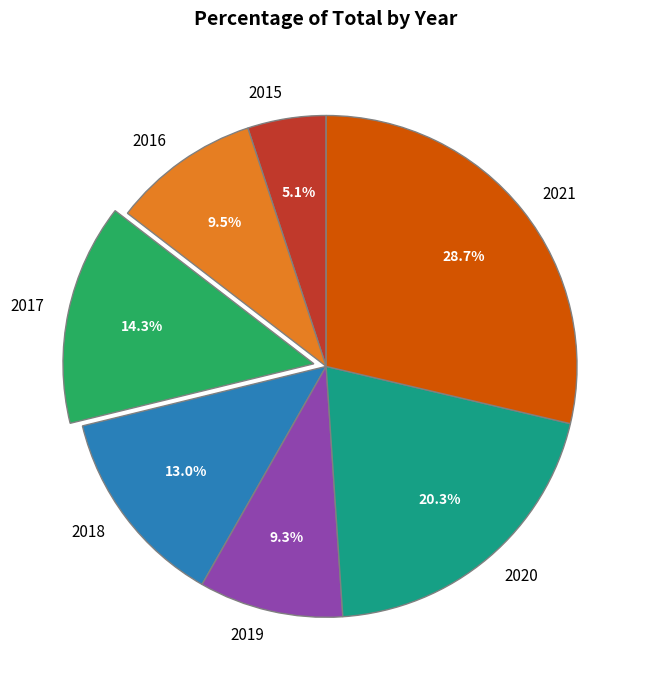

True or false: 2015 accounts for 1% of the total.

False